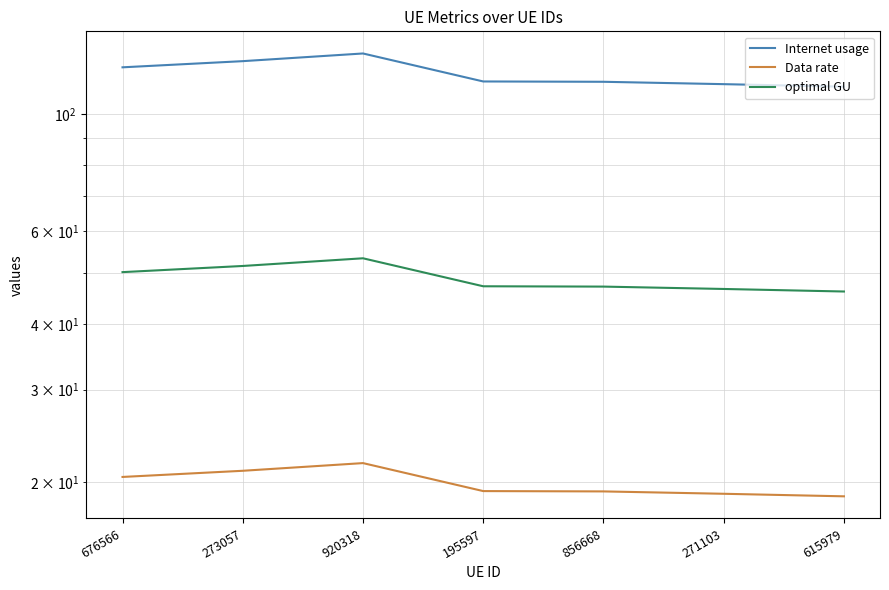

Which series has the largest total across all categories?

Internet usage